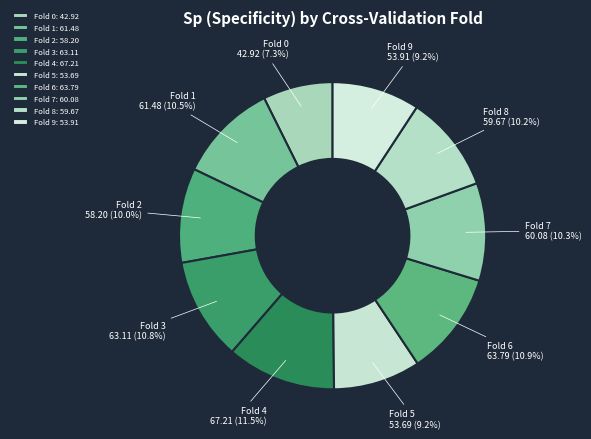

What percentage is the Fold 5 slice, to the nearest percent?

9%